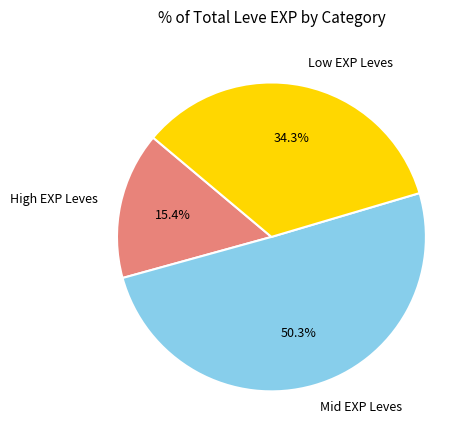

Which category accounts for the majority?

Mid EXP Leves